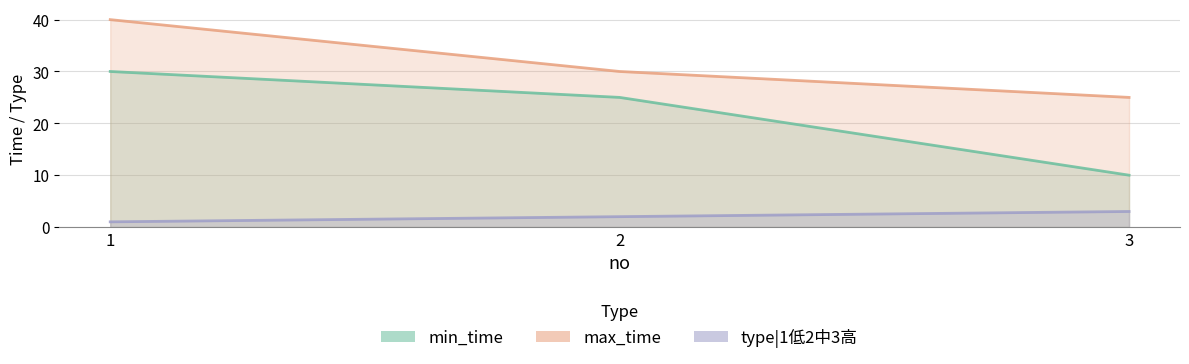

Is the value of max_time at 2 greater than the value of type|1低2中3高 at 1?

Yes